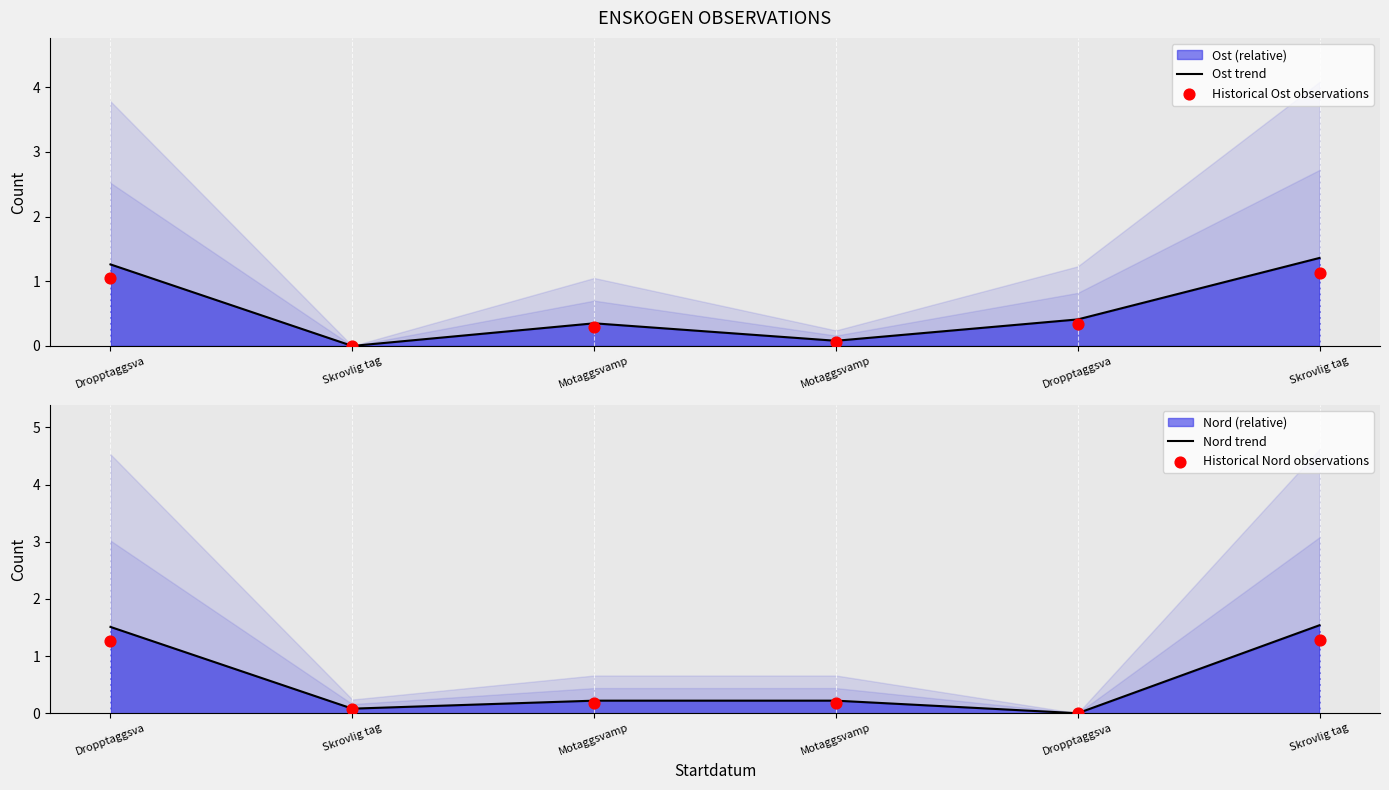

What is the total value across all series at Skrovlig tag?

0.1